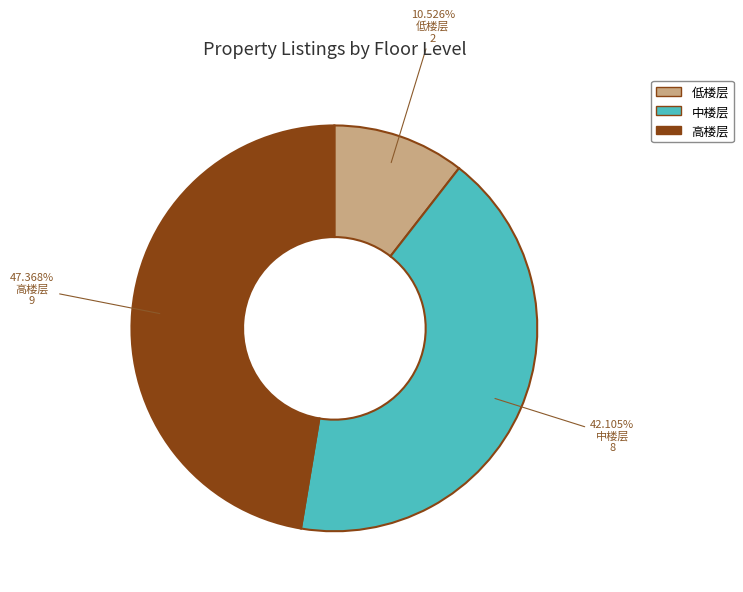

Which has a higher value, 中楼层 or 高楼层?

高楼层